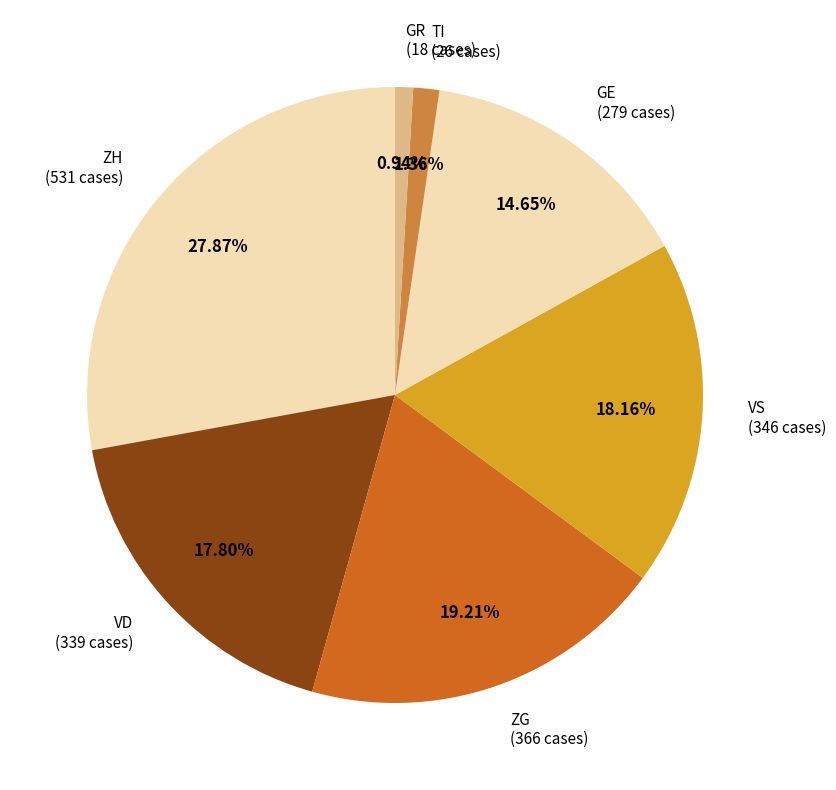

To the nearest percent, what is the difference between the largest and smallest slice percentages?

27%